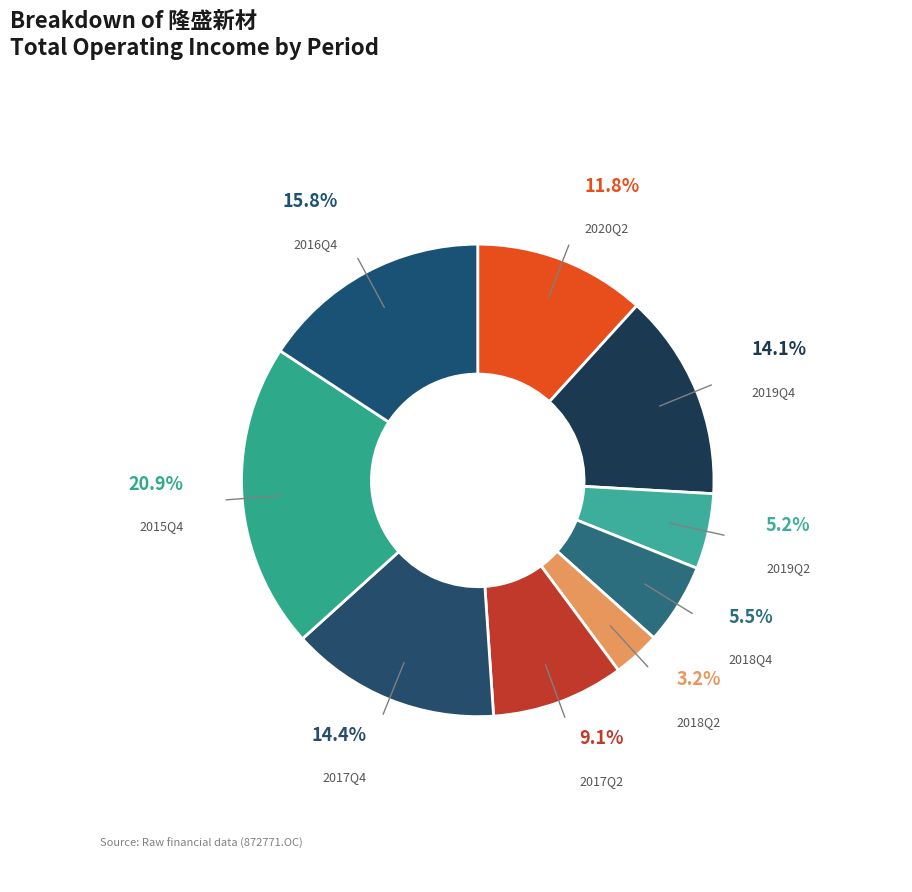

Is it true that 2018Q2 is 3% of the pie?

True